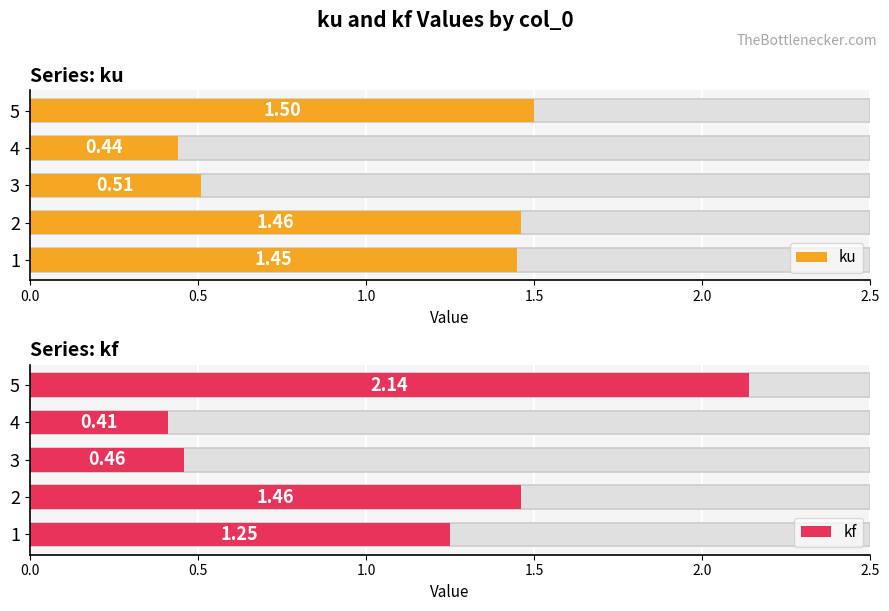

What is the value of the ku bar at the 5th from the left?

1.5